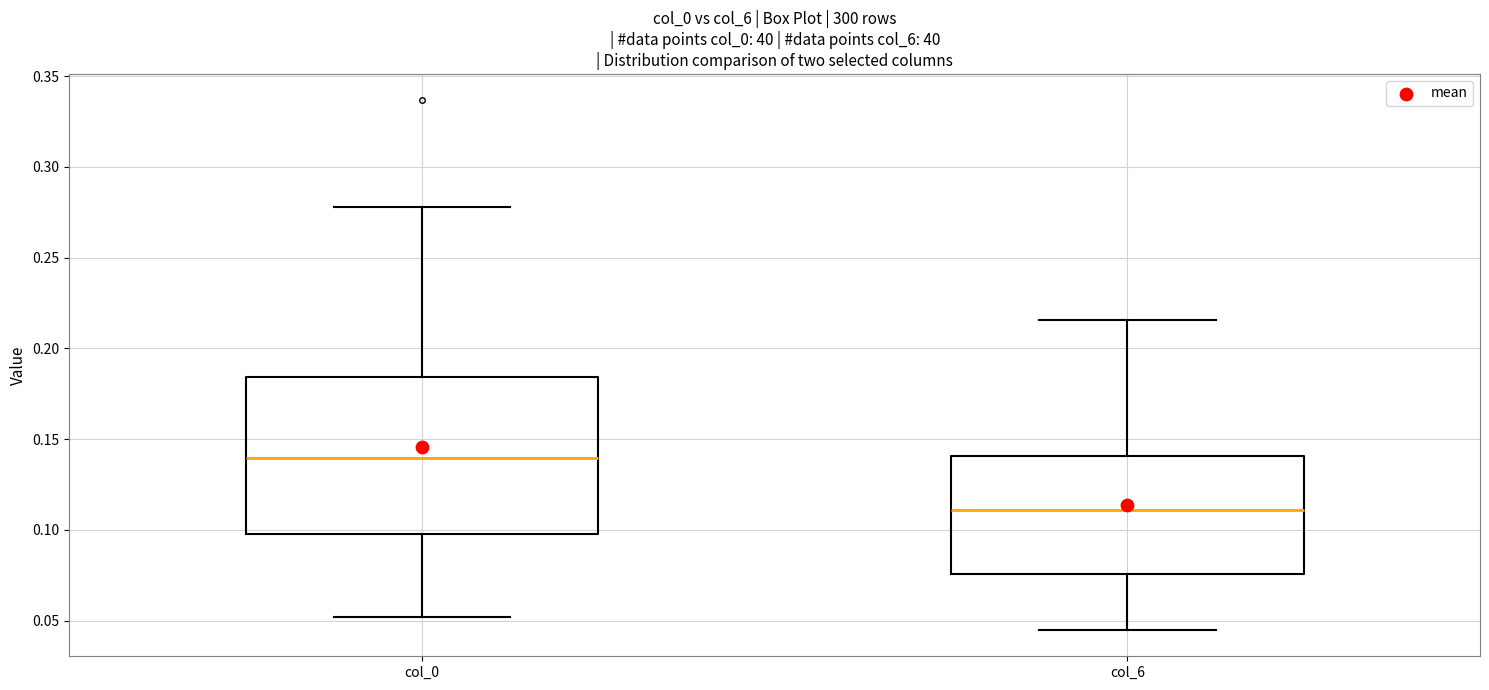

Which box is the tallest, from its lower edge to its upper edge?

col_0